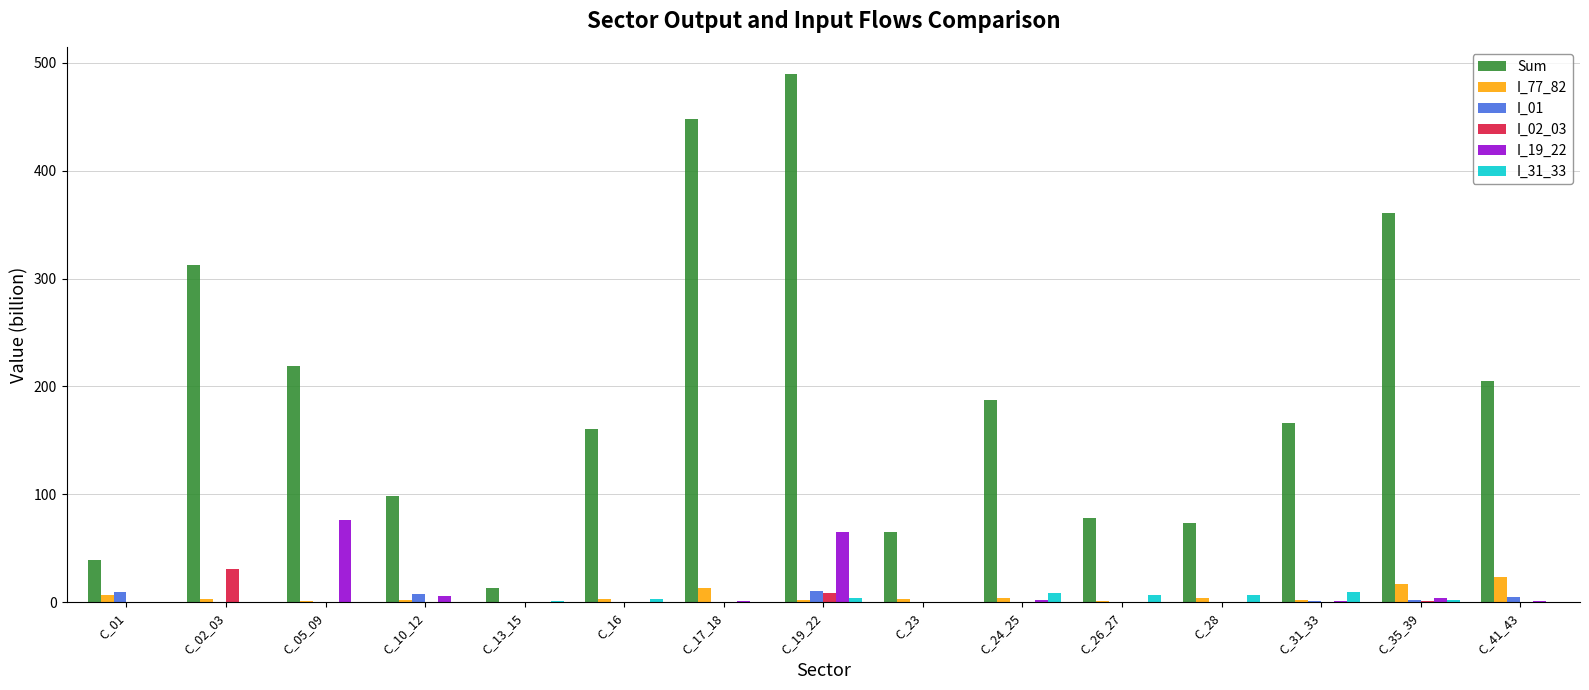

What is the sum of all I_19_22 values?

157.2